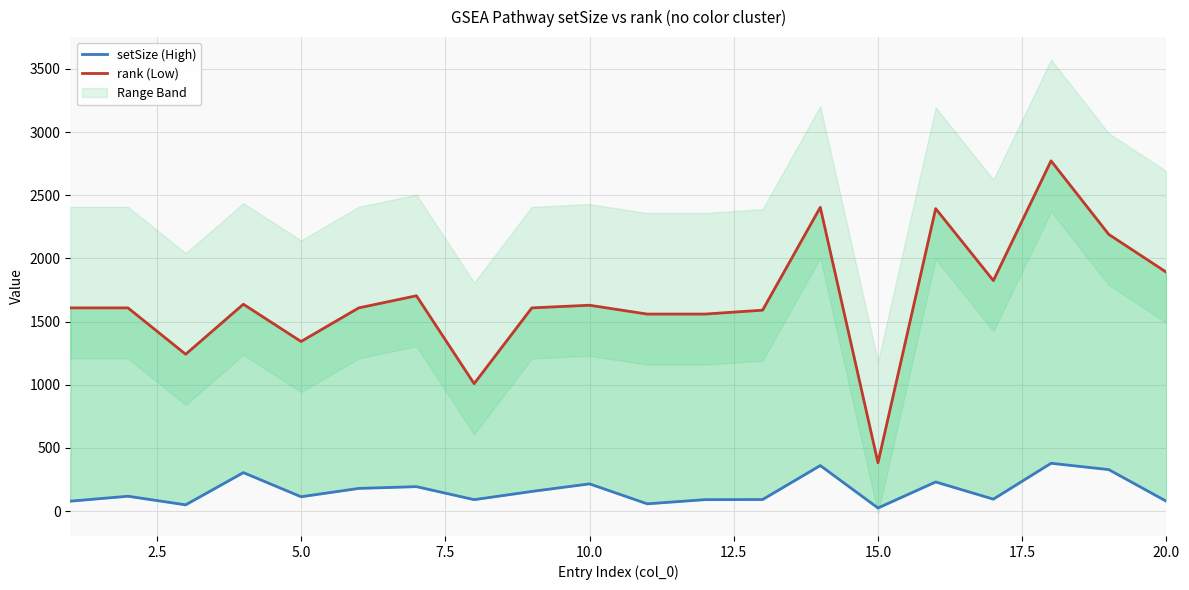

True or false: setSize (High) and rank (Low) cross at least once.

False